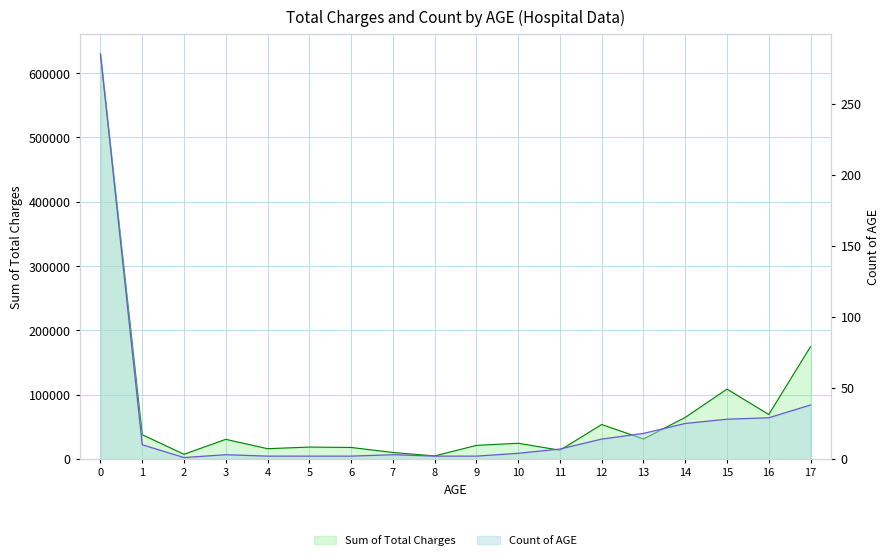

What is the lowest value of the Count of AGE series?

1